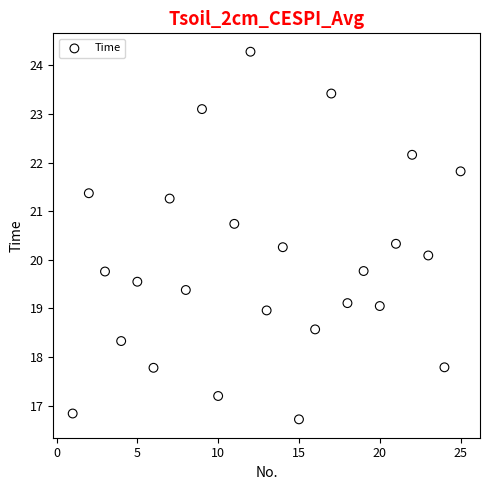

What Y value in the scatter plot is closest to 20?

20.1